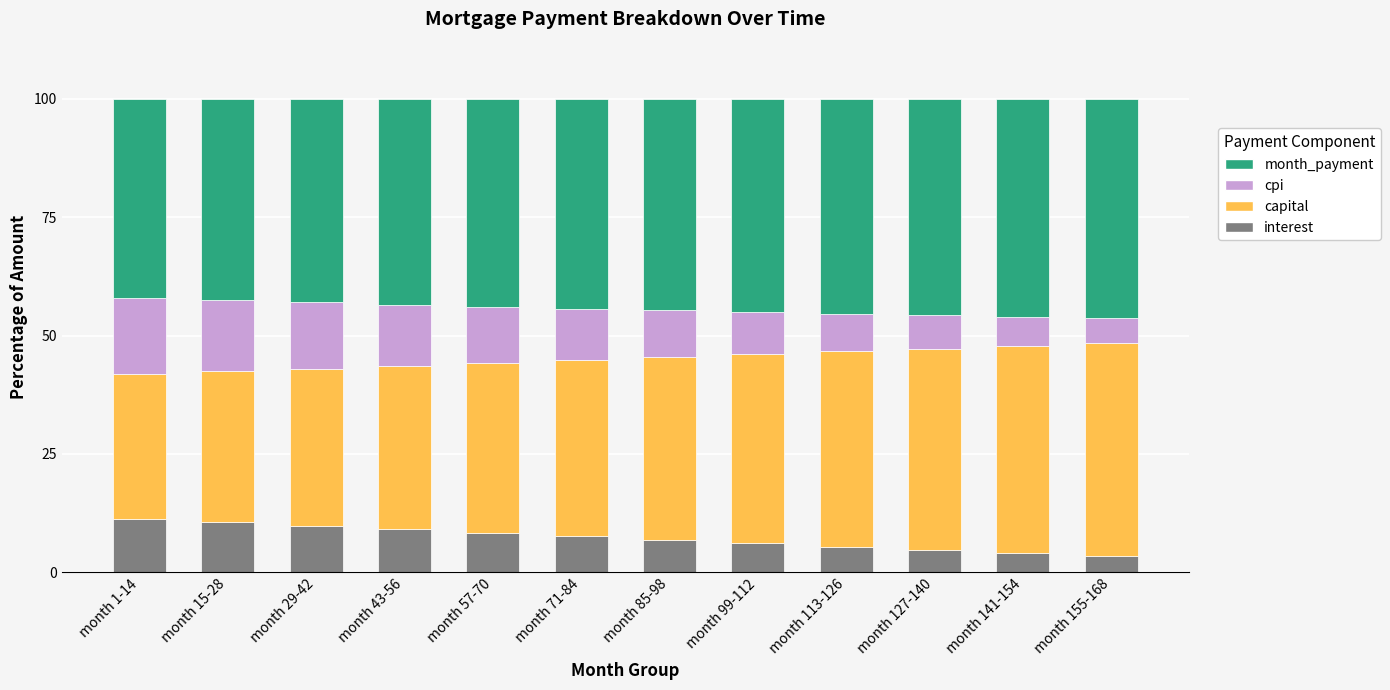

What is the total value across all series at month 15-28?

100.0